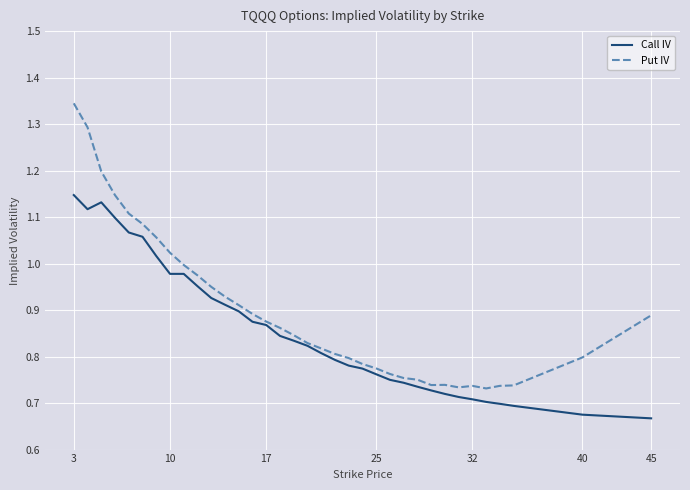

Which series has the widest spread of values?

Put IV